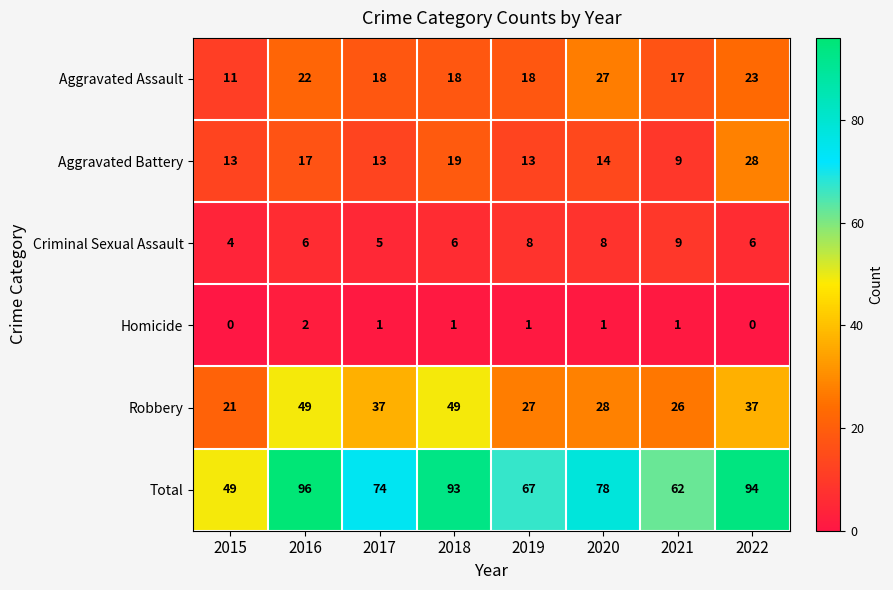

List the series in order of their peak value, lowest first.

Homicide, Criminal Sexual Assault, Aggravated Assault, Aggravated Battery, Robbery, Total